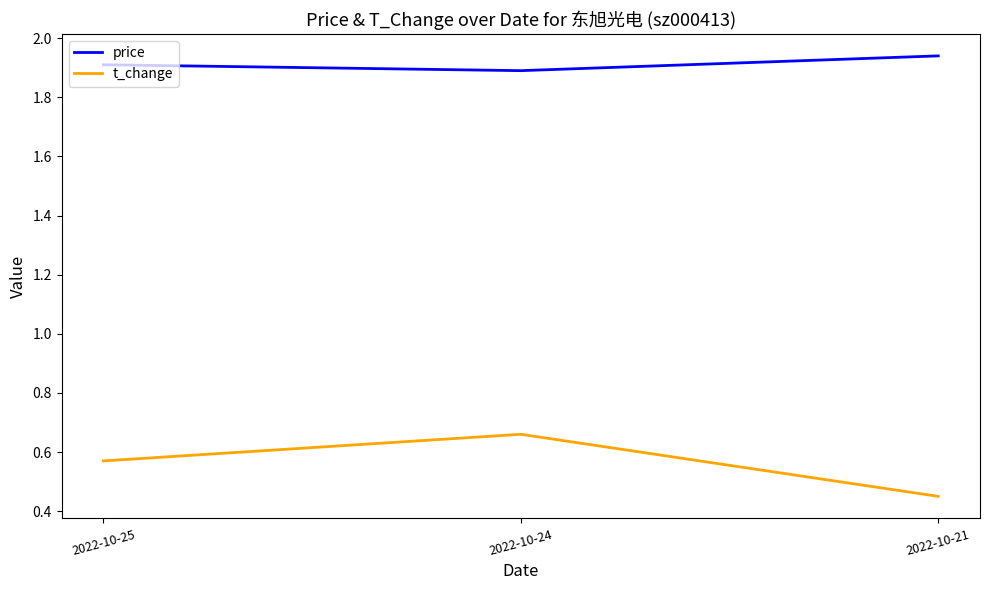

What is the sum of all price values?

5.7